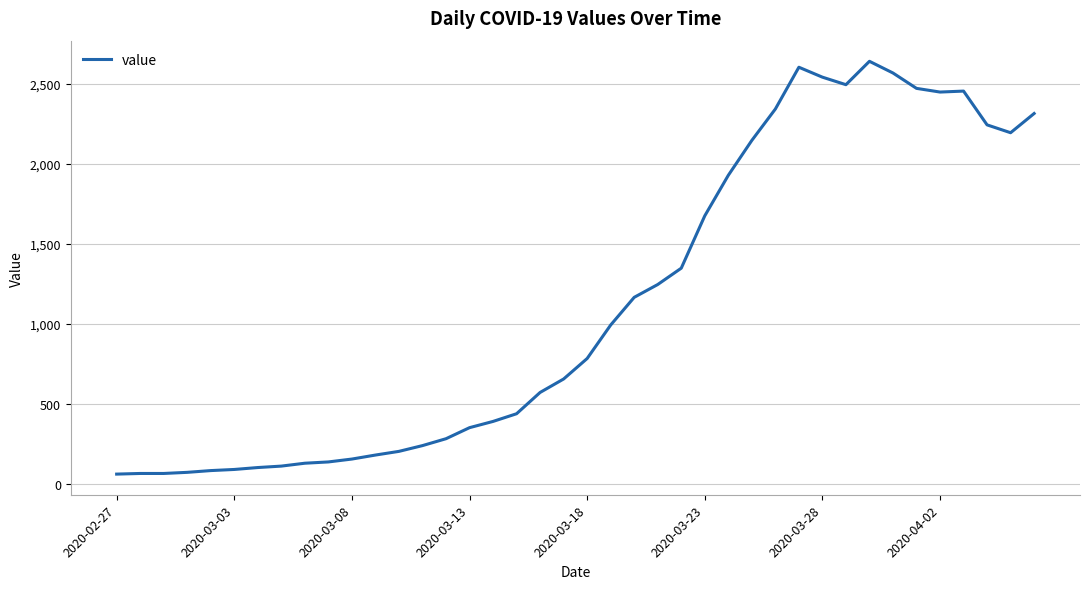

What is the difference between the maximum and minimum values?

2578